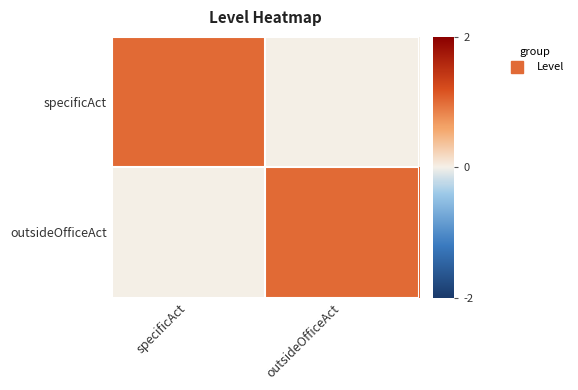

At how many categories does at least one series exceed 0?

2